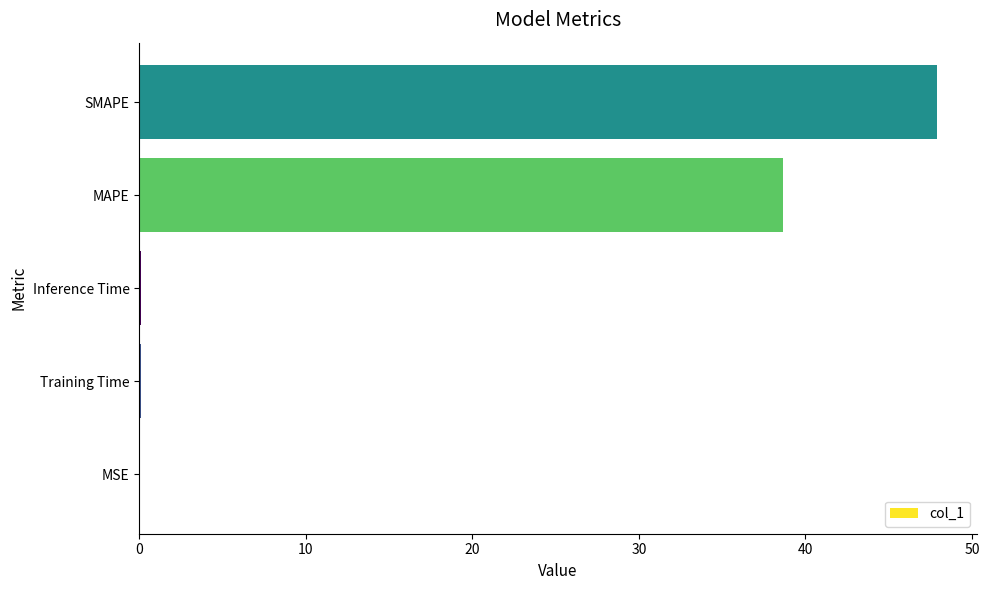

At which label is the value closest to 23?

MAPE